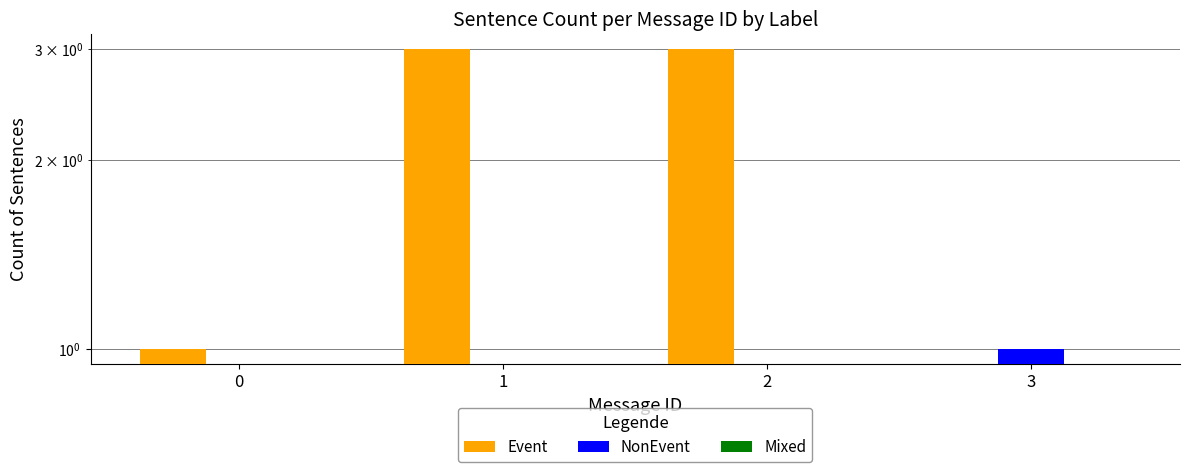

Does the chart contain stacked bars?

No